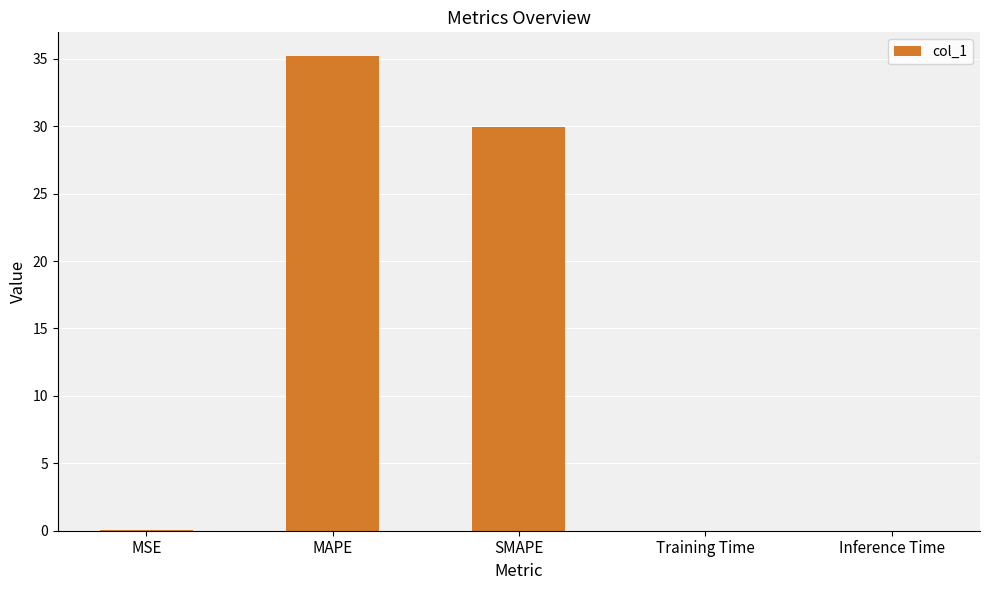

What is the sum of all values?

65.2